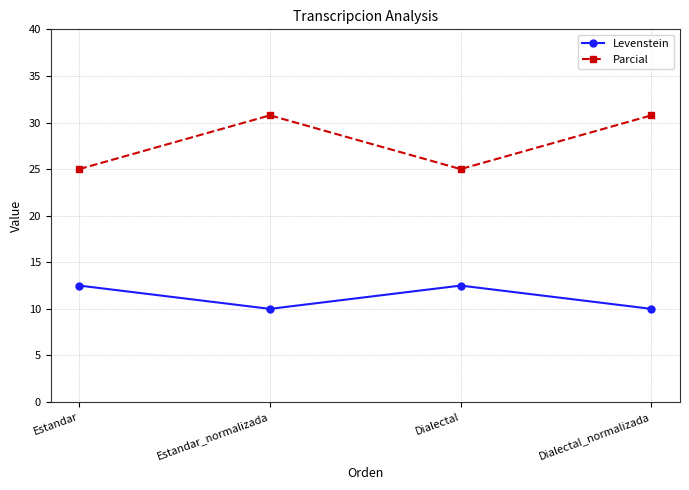

How many data points does each series have?

4